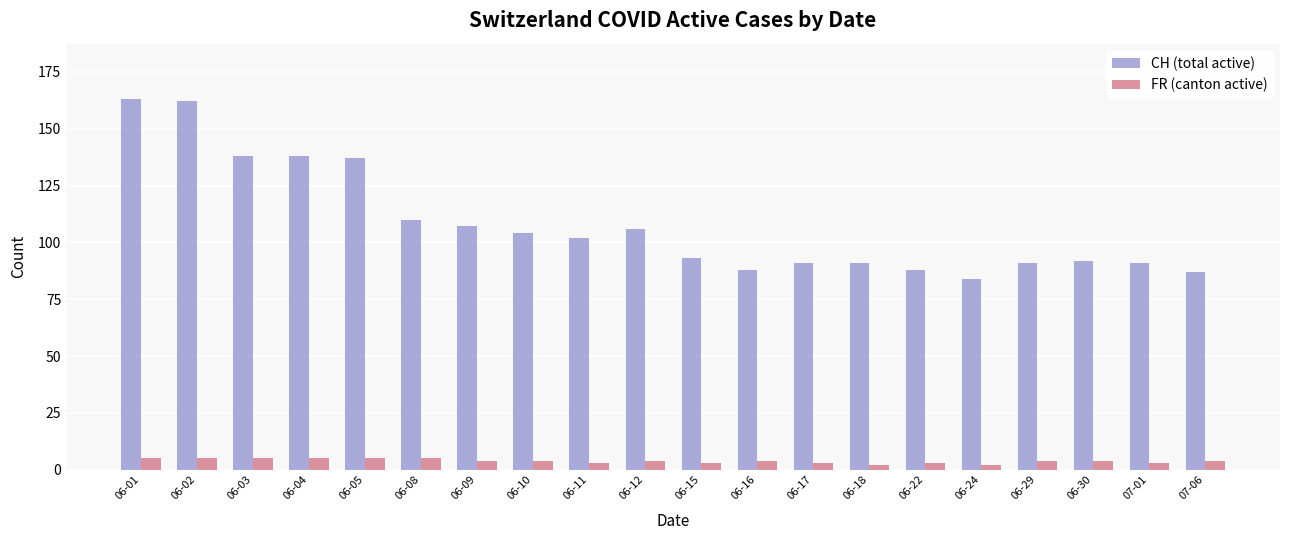

How many bars are there in each group?

2